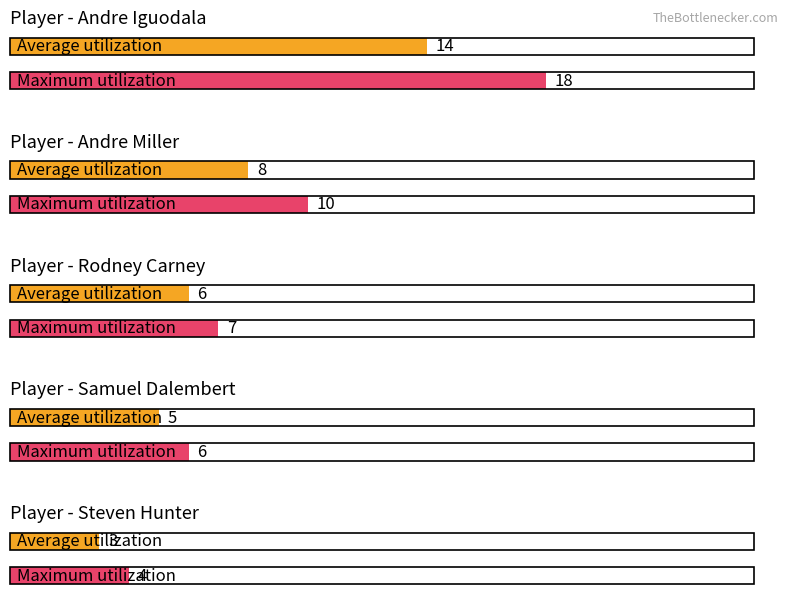

Is it true that Average utilization equals 3 at Rodney Carney?

False